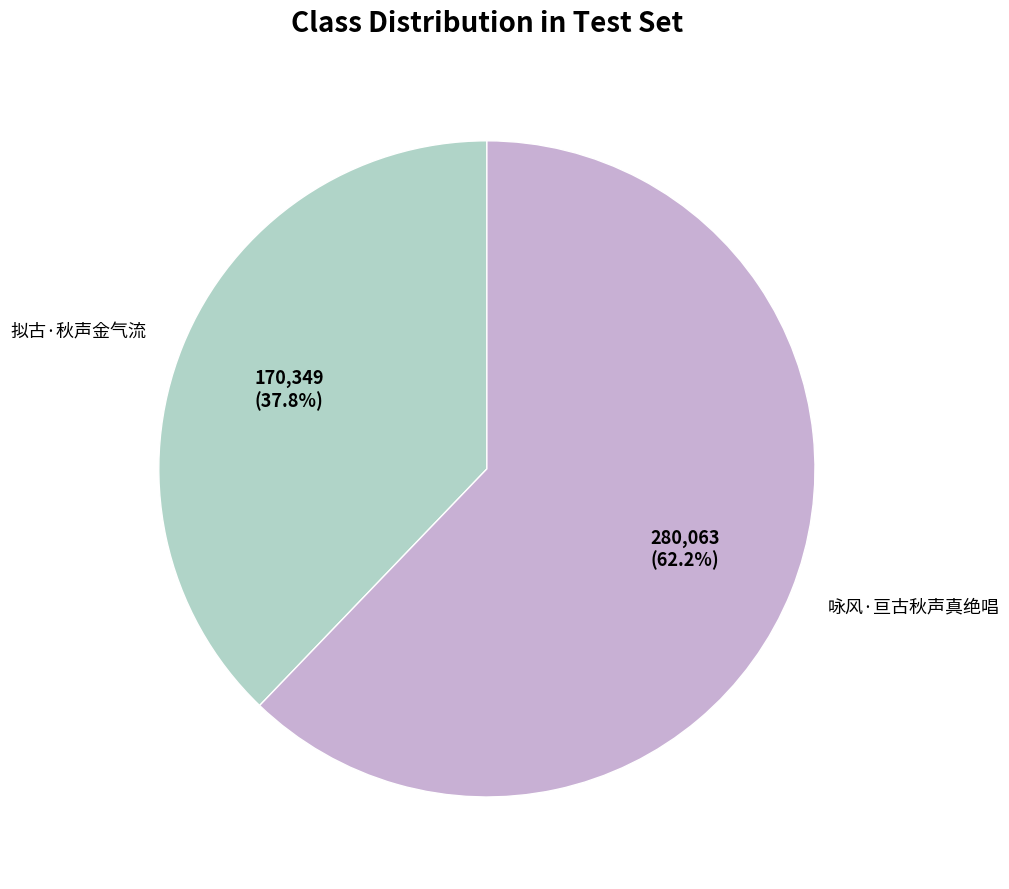

What percentage is the 咏风·亘古秋声真绝唱 slice, to the nearest percent?

62%